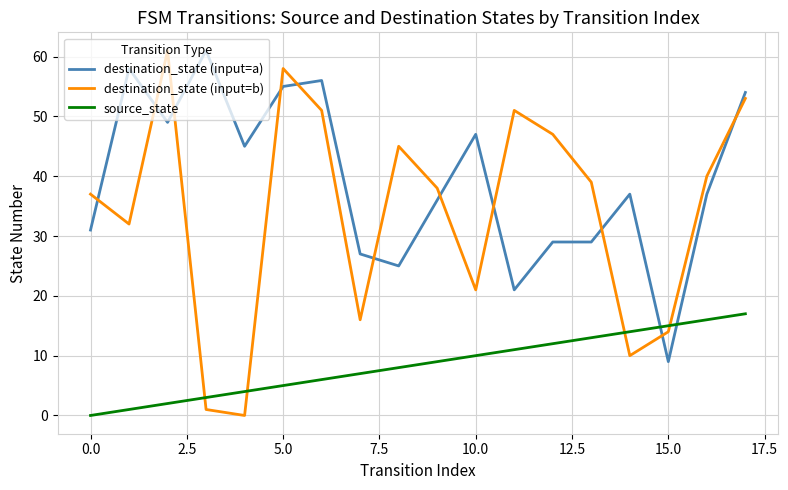

How many intersections are there between destination_state (input=a) and destination_state (input=b)?

11